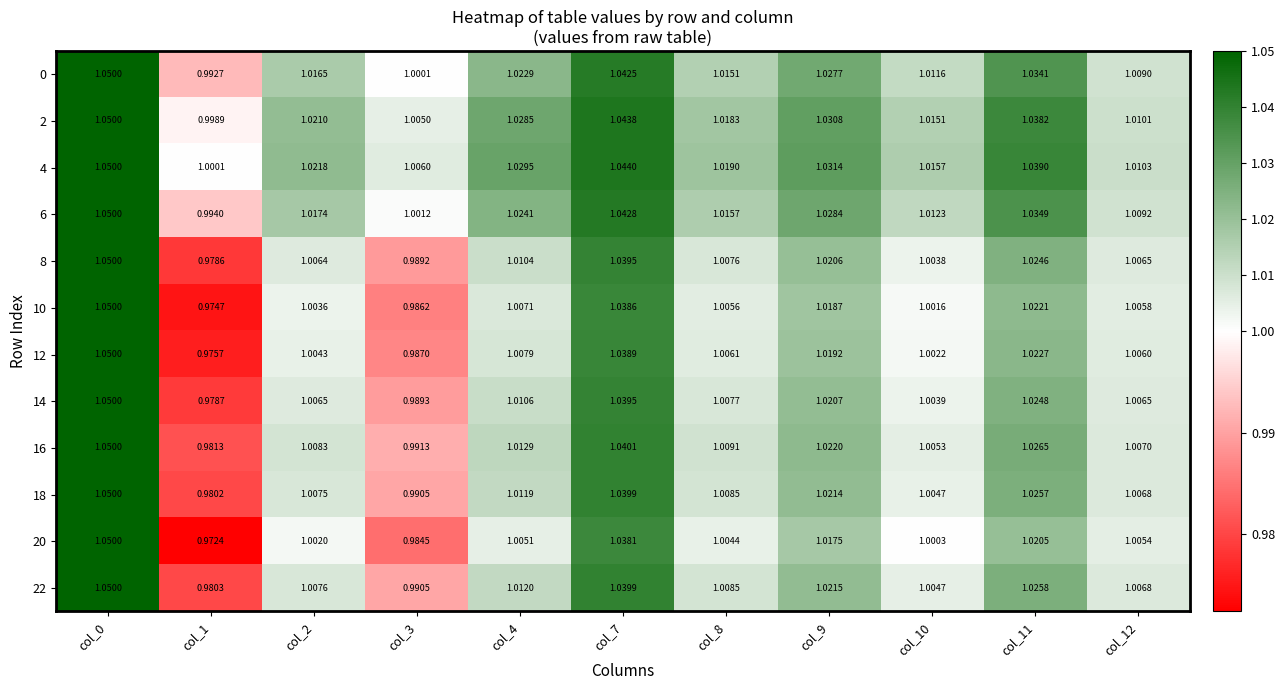

Is the value of 10 at col_9 greater than the value of 18 at col_10?

Yes